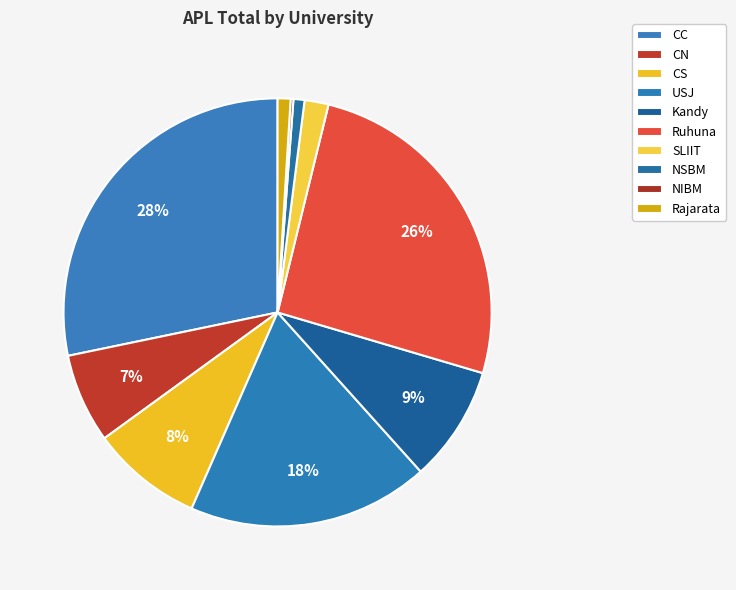

Is it true that SLIIT is 12% of the pie?

False